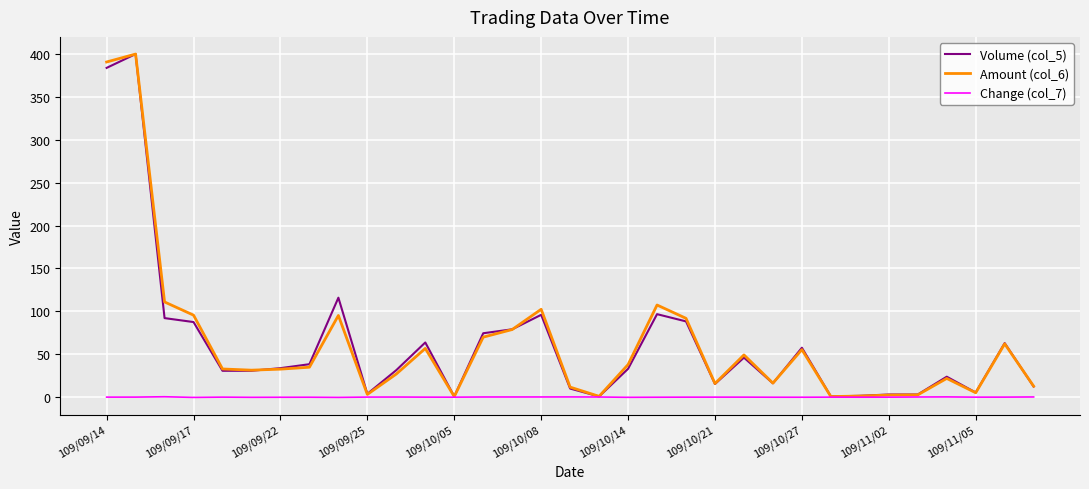

What is the highest value of the Amount (col_6) series?

400.0